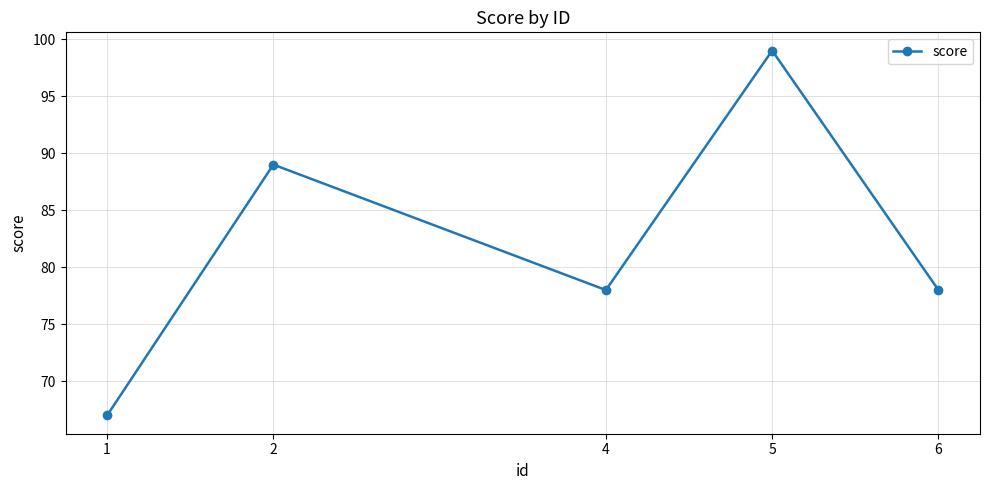

Reading right to left, transcribe all the data shown in this chart.

78	99	78	89	67